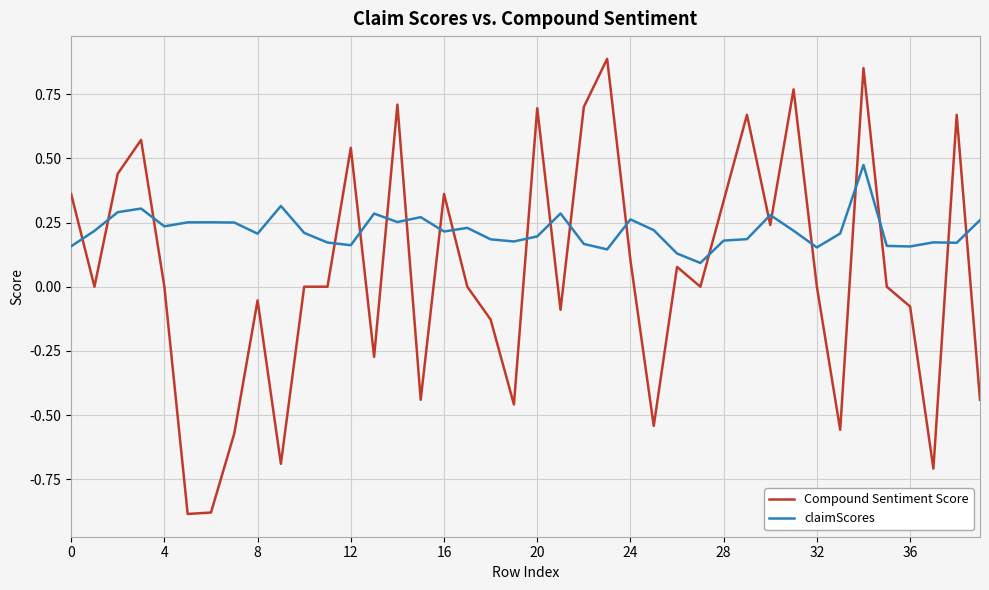

Which series has the largest total across all categories?

claimScores